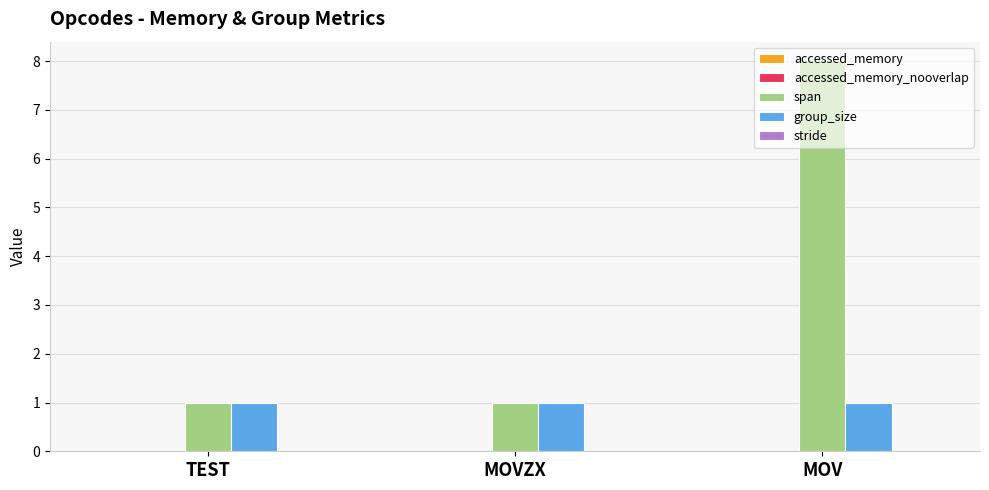

What position from the right is TEST?

3